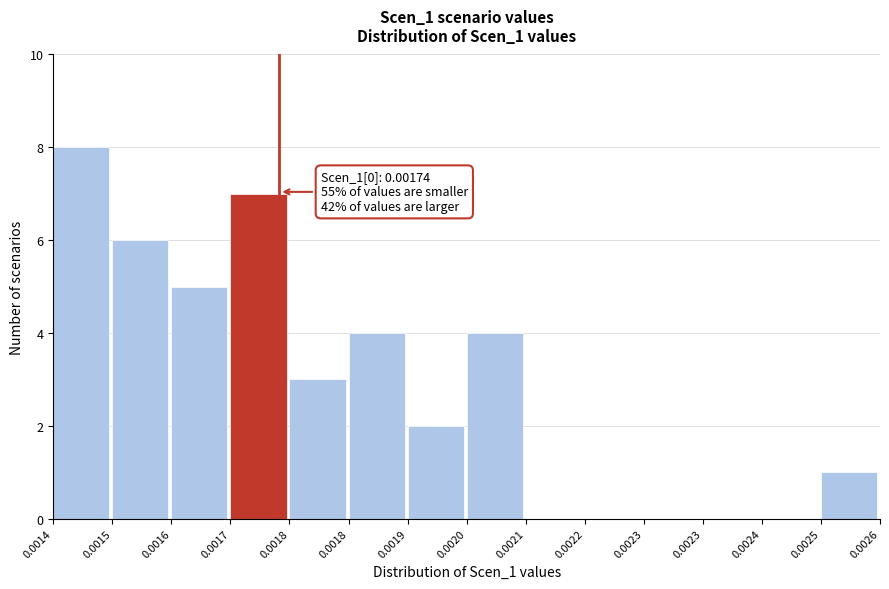

How many data points does each series have?

14